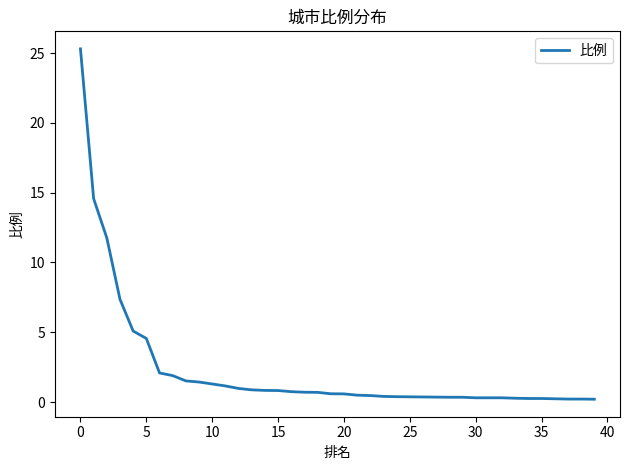

What is the difference between the maximum and minimum values?

25.1